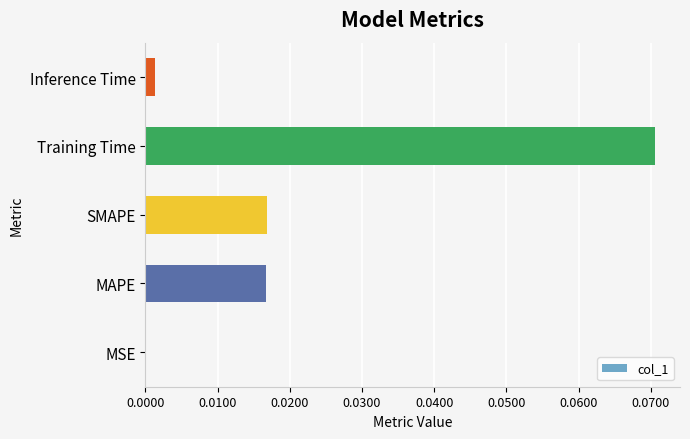

Which category has the highest value across all series?

Training Time